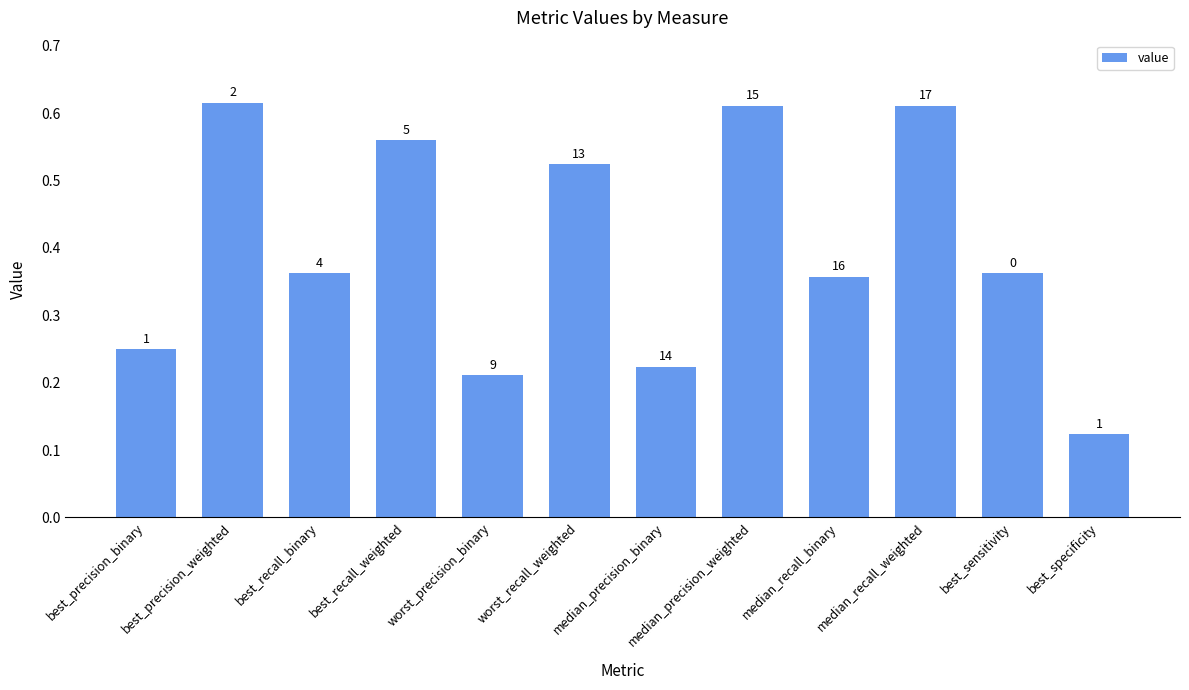

How many bars are there in total?

12